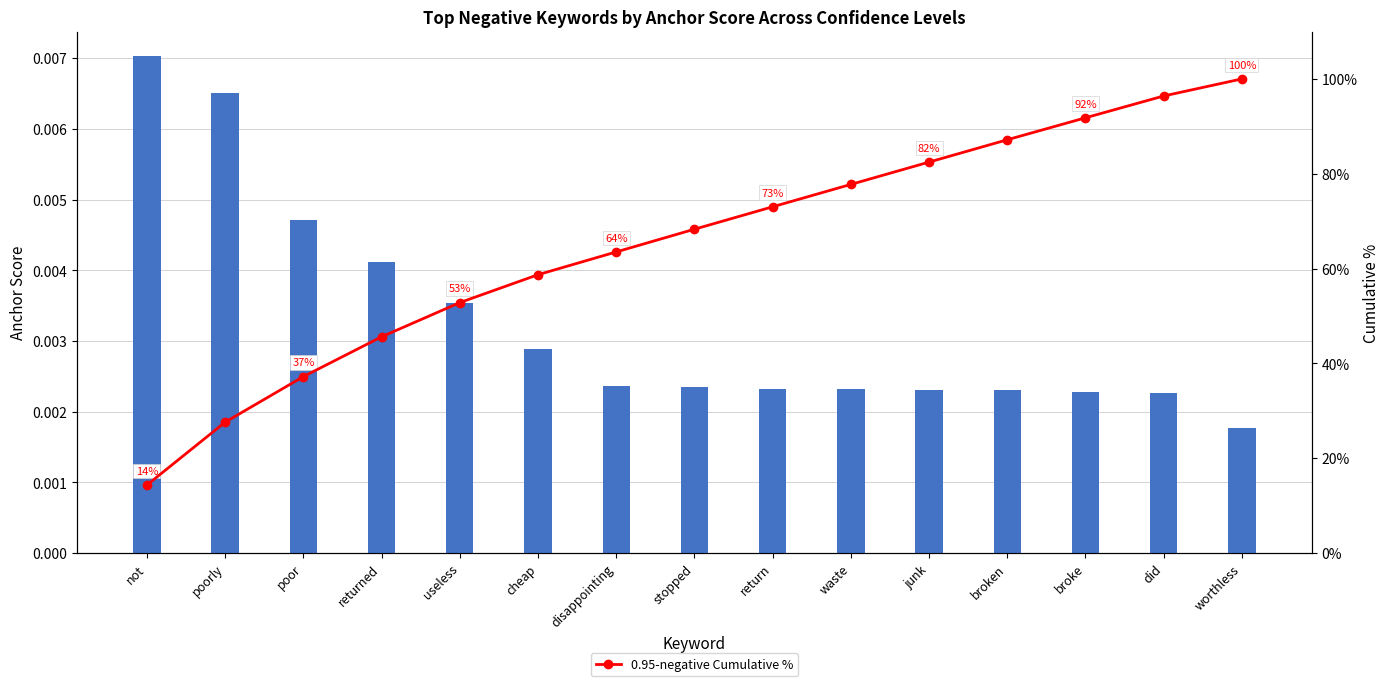

True or false: 0.95-negative Cumulative % has a value of 21.1 at poor.

False